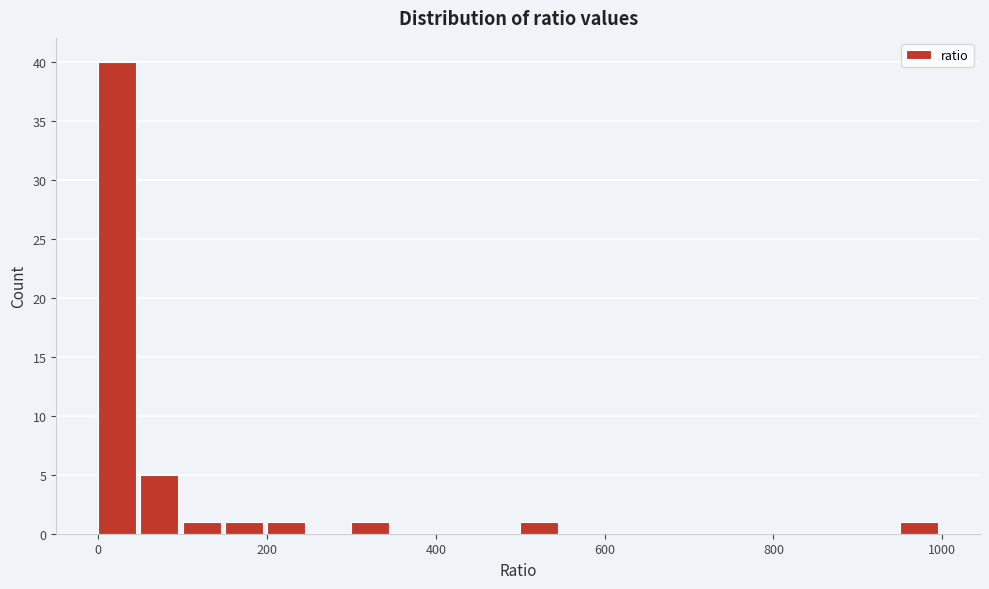

Around what value on the x-axis is the tallest bar? Give the approximate position of its centre, as read against the axis.

20